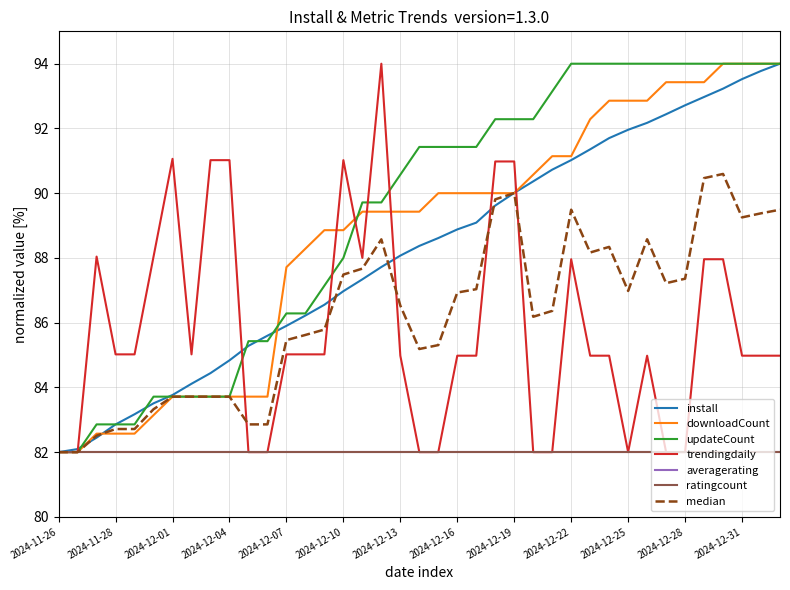

Does the chart have visible grid lines?

Yes